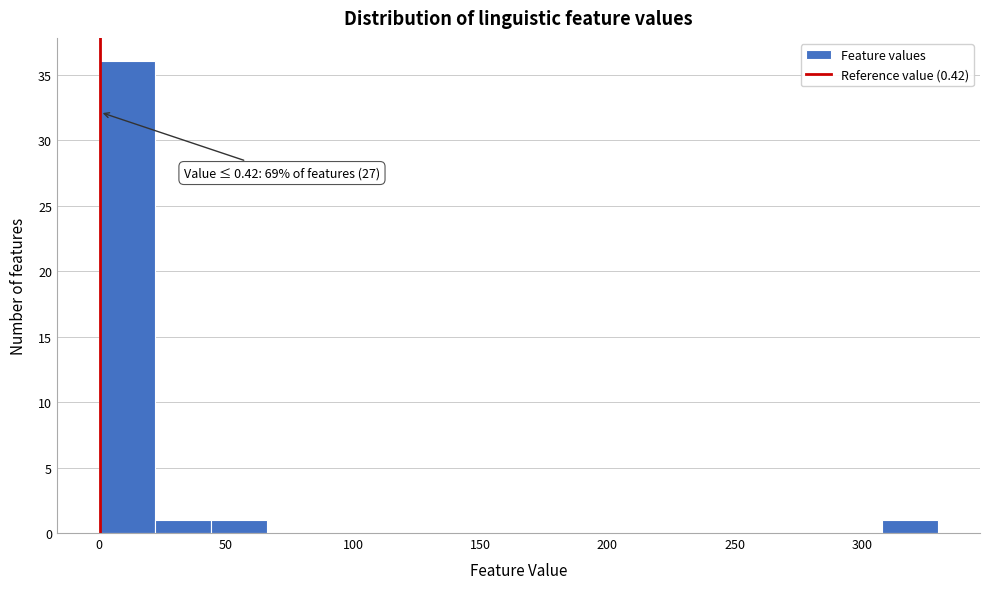

Which range on the x-axis has the tallest bar?

0 to 22